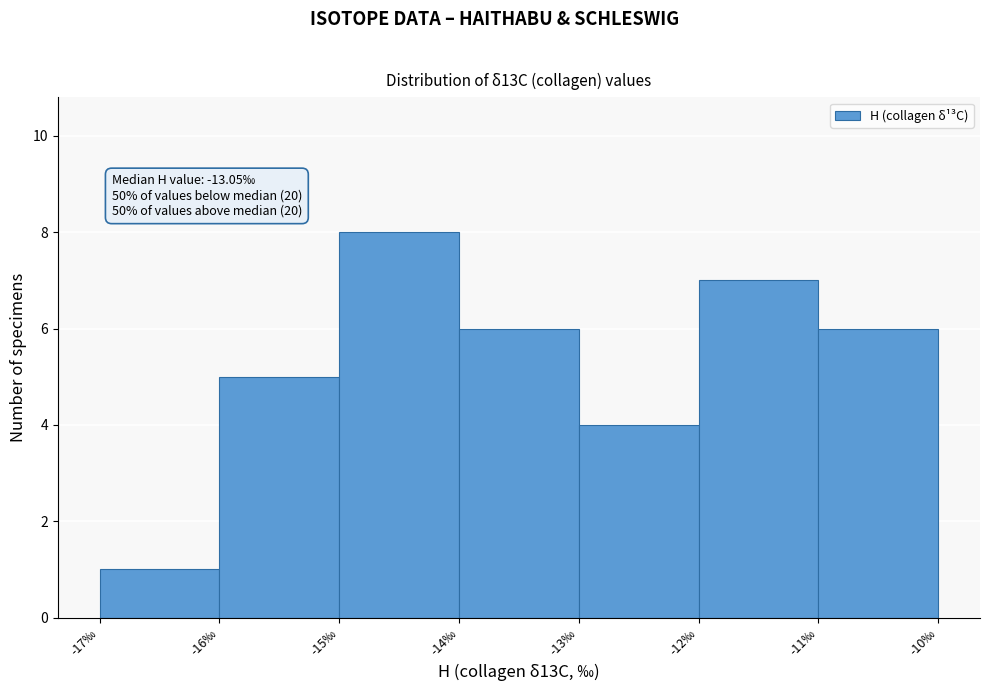

Which range on the x-axis has the tallest bar?

-15 to -14